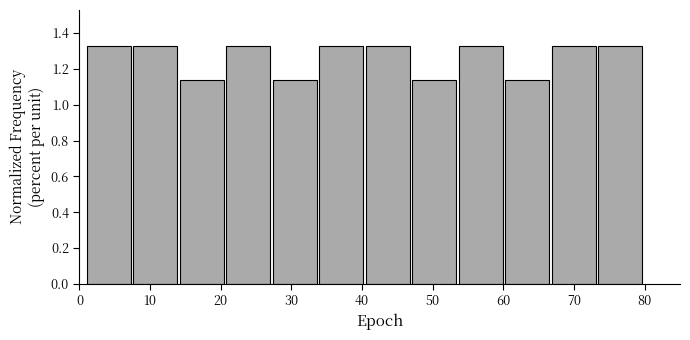

Reading left to right, transcribe this chart: for each bar, give the range it covers on the x-axis and its height. Neither the bar edges nor the heights are printed on the chart, so give them approximately, as read against the axes.

1 to 8: 1.32
8 to 14: 1.32
14 to 21: 1.14
21 to 27: 1.32
27 to 34: 1.14
34 to 41: 1.32
41 to 47: 1.32
47 to 54: 1.14
54 to 60: 1.32
60 to 67: 1.14
67 to 73: 1.32
73 to 80: 1.32